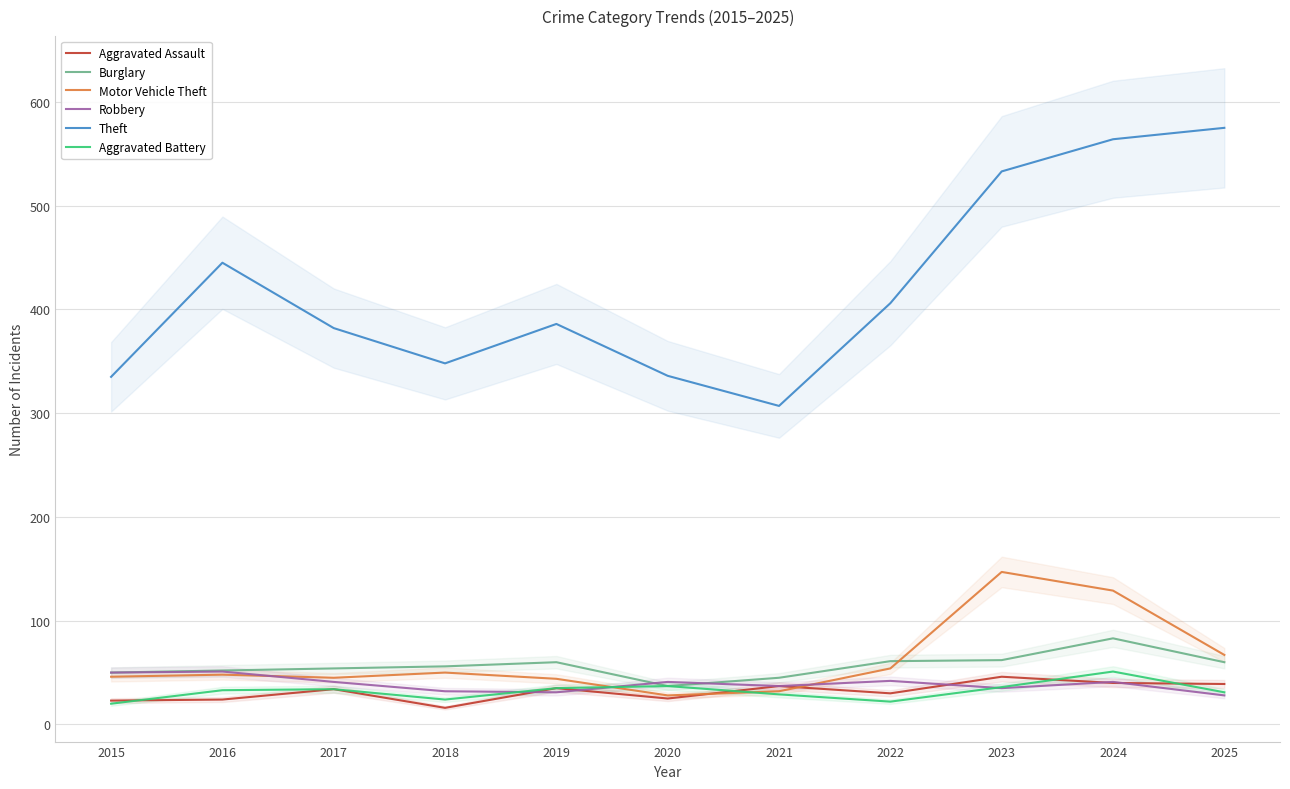

What is the value of the Motor Vehicle Theft point at the 1st from the left?

46